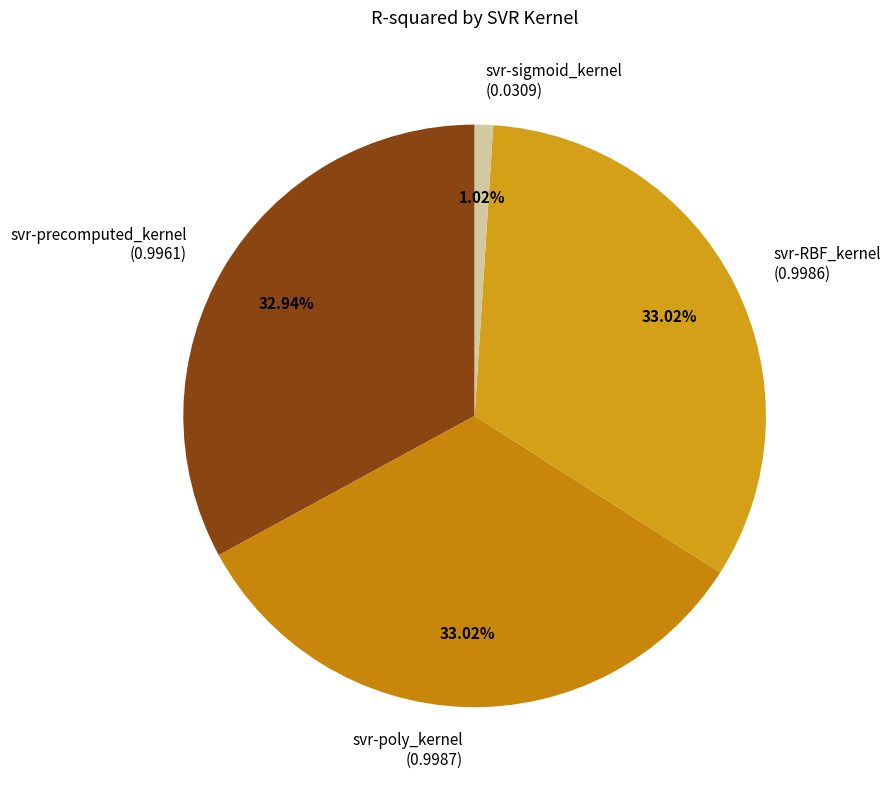

What percentage is the svr-poly_kernel slice, to the nearest percent?

33%